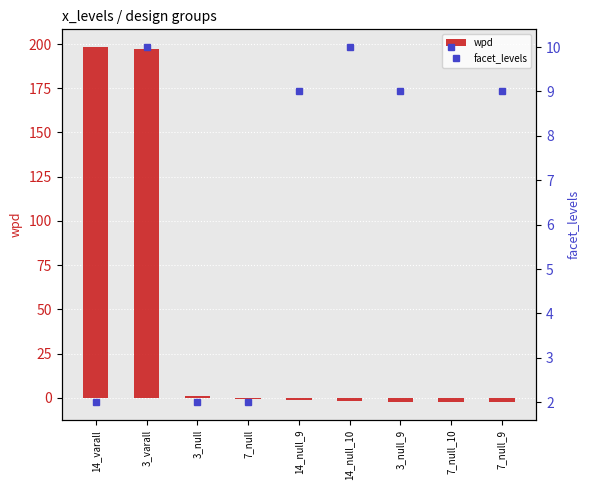

Rank the series by their average value, from highest to lowest.

wpd, facet_levels